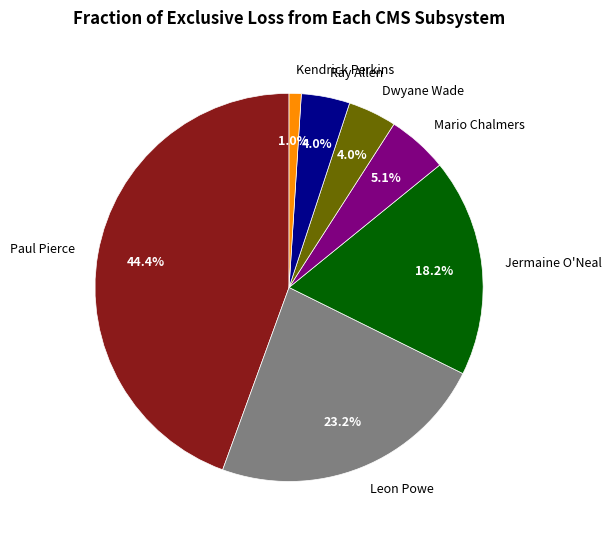

To the nearest percent, what portion does Jermaine O'Neal represent?

18%